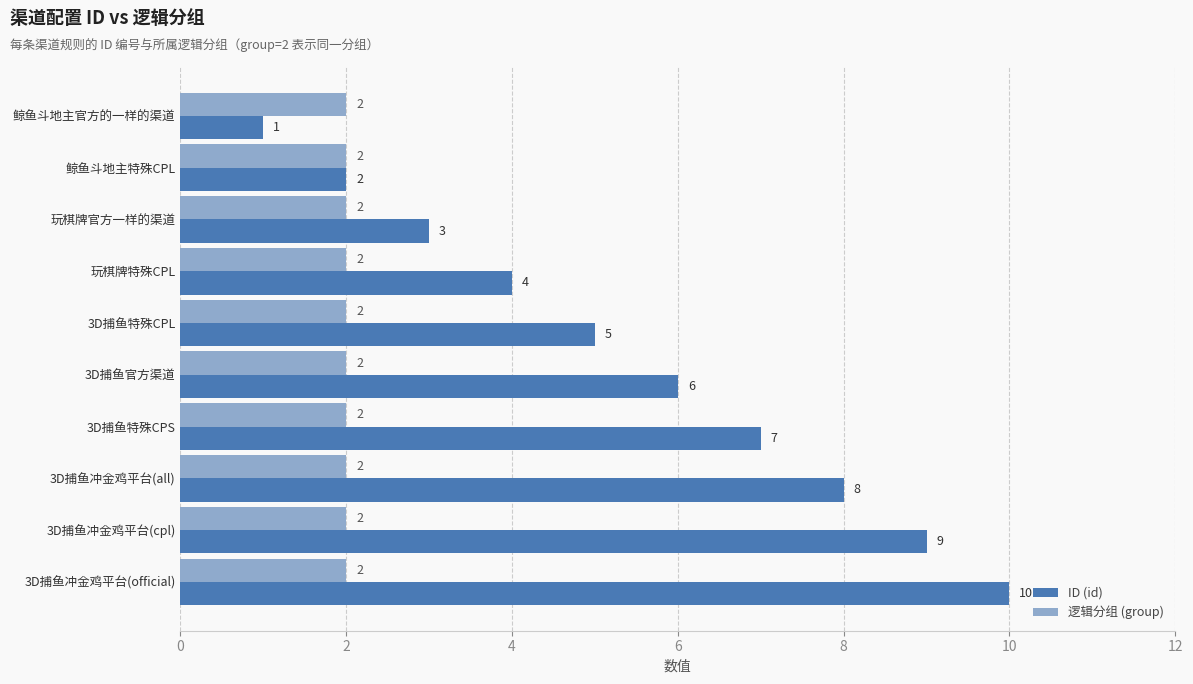

What is the spread (max minus min) of values at 3D捕鱼冲金鸡平台(official)?

8